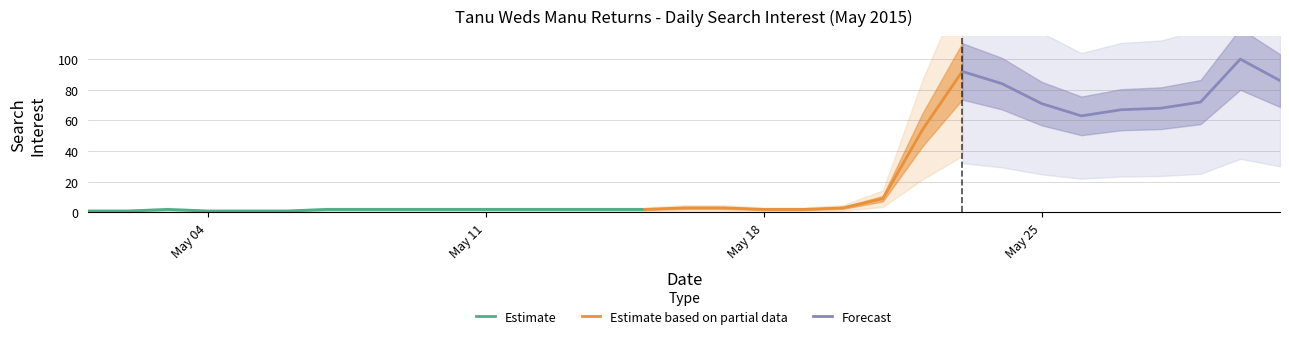

Reading left to right, what are all the values shown in this chart?

2015-05-01=1	2015-05-02=1	2015-05-03=2	2015-05-04=1	2015-05-05=1	2015-05-06=1	2015-05-07=2	2015-05-08=2	2015-05-09=2	2015-05-10=2	2015-05-11=2	2015-05-12=2	2015-05-13=2	2015-05-14=2	2015-05-15=2	2015-05-16=3	2015-05-17=3	2015-05-18=2	2015-05-19=2	2015-05-20=3	2015-05-21=9	2015-05-22=54	2015-05-23=92	2015-05-24=84	2015-05-25=71	2015-05-26=63	2015-05-27=67	2015-05-28=68	2015-05-29=72	2015-05-30=100	2015-05-31=86